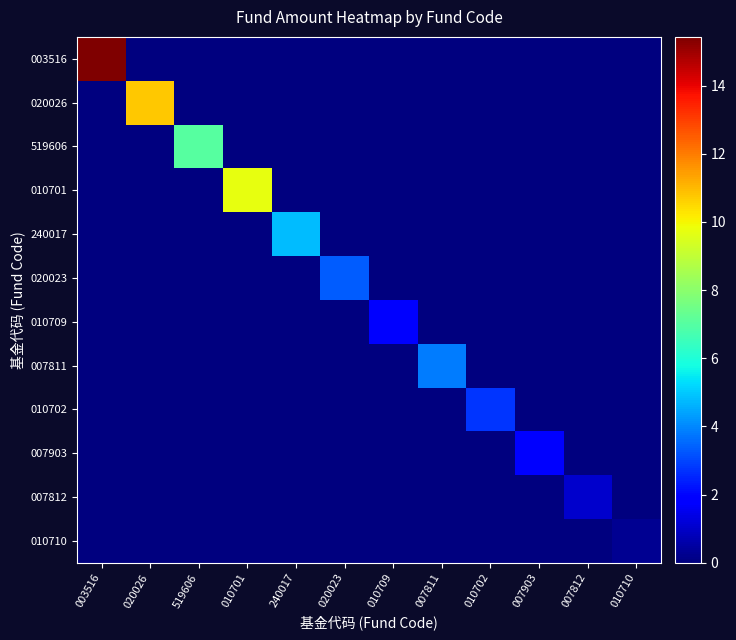

Reading left to right, transcribe all the data shown in this chart.

003516: 003516=15.4	020026=0.0	519606=0.0	010701=0.0	240017=0.0	020023=0.0	010709=0.0	007811=0.0	010702=0.0	007903=0.0	007812=0.0	010710=0.0
020026: 003516=0.0	020026=10.8	519606=0.0	010701=0.0	240017=0.0	020023=0.0	010709=0.0	007811=0.0	010702=0.0	007903=0.0	007812=0.0	010710=0.0
519606: 003516=0.0	020026=0.0	519606=7.0	010701=0.0	240017=0.0	020023=0.0	010709=0.0	007811=0.0	010702=0.0	007903=0.0	007812=0.0	010710=0.0
010701: 003516=0.0	020026=0.0	519606=0.0	010701=9.7	240017=0.0	020023=0.0	010709=0.0	007811=0.0	010702=0.0	007903=0.0	007812=0.0	010710=0.0
240017: 003516=0.0	020026=0.0	519606=0.0	010701=0.0	240017=4.8	020023=0.0	010709=0.0	007811=0.0	010702=0.0	007903=0.0	007812=0.0	010710=0.0
020023: 003516=0.0	020026=0.0	519606=0.0	010701=0.0	240017=0.0	020023=3.4	010709=0.0	007811=0.0	010702=0.0	007903=0.0	007812=0.0	010710=0.0
010709: 003516=0.0	020026=0.0	519606=0.0	010701=0.0	240017=0.0	020023=0.0	010709=1.8	007811=0.0	010702=0.0	007903=0.0	007812=0.0	010710=0.0
007811: 003516=0.0	020026=0.0	519606=0.0	010701=0.0	240017=0.0	020023=0.0	010709=0.0	007811=3.8	010702=0.0	007903=0.0	007812=0.0	010710=0.0
010702: 003516=0.0	020026=0.0	519606=0.0	010701=0.0	240017=0.0	020023=0.0	010709=0.0	007811=0.0	010702=2.8	007903=0.0	007812=0.0	010710=0.0
007903: 003516=0.0	020026=0.0	519606=0.0	010701=0.0	240017=0.0	020023=0.0	010709=0.0	007811=0.0	010702=0.0	007903=2.0	007812=0.0	010710=0.0
007812: 003516=0.0	020026=0.0	519606=0.0	010701=0.0	240017=0.0	020023=0.0	010709=0.0	007811=0.0	010702=0.0	007903=0.0	007812=1.1	010710=0.0
010710: 003516=0.0	020026=0.0	519606=0.0	010701=0.0	240017=0.0	020023=0.0	010709=0.0	007811=0.0	010702=0.0	007903=0.0	007812=0.0	010710=0.3